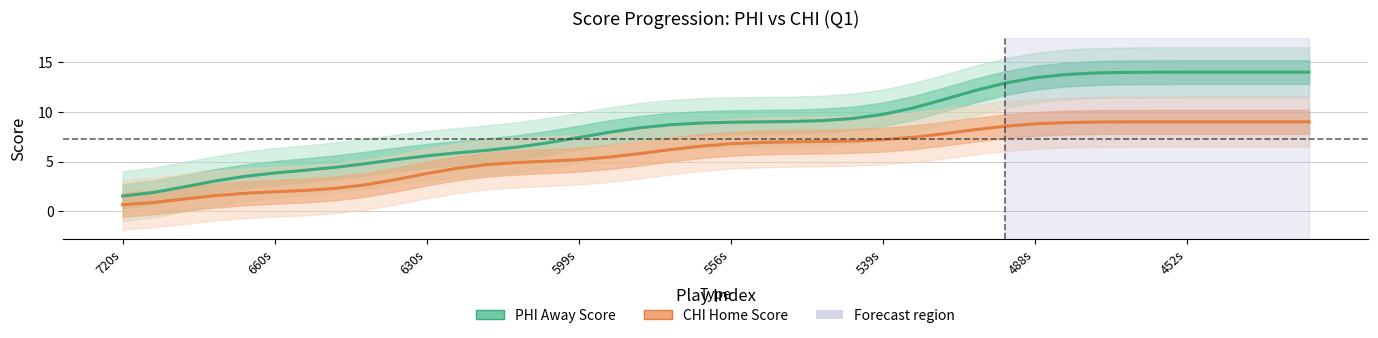

What is the difference between the maximum and minimum values in the CHI (Home) series?

8.3